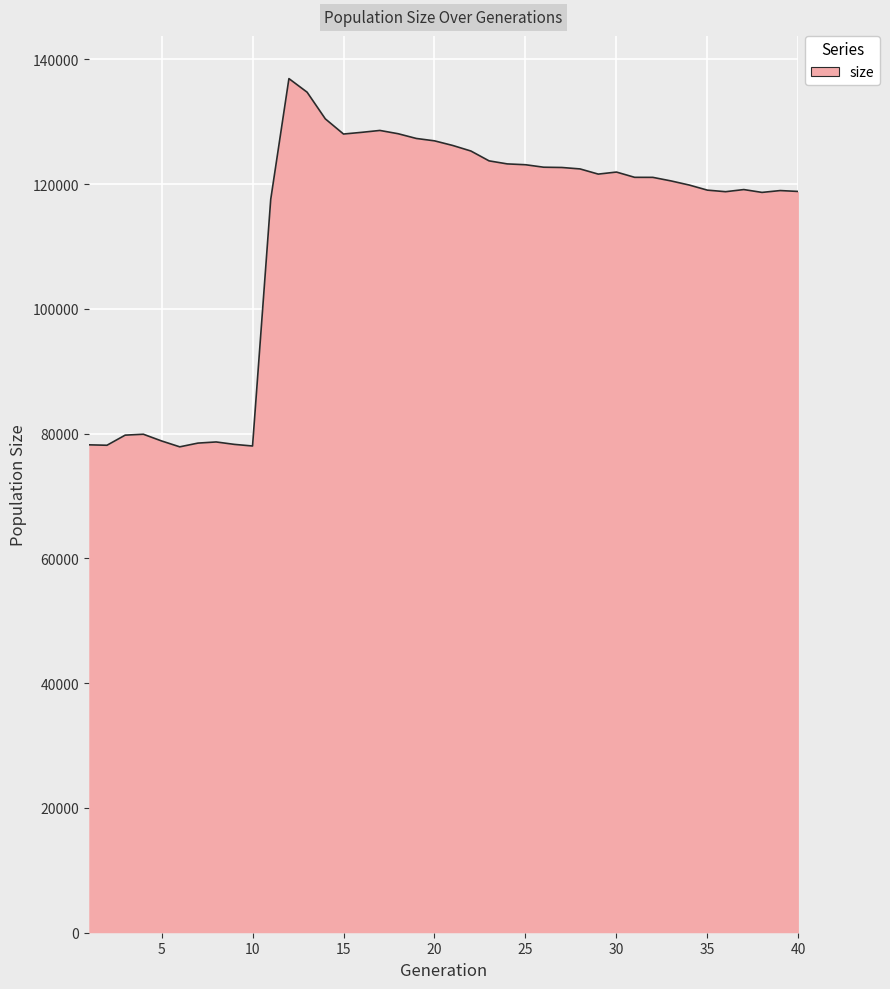

What is the maximum value shown in the chart?

136917